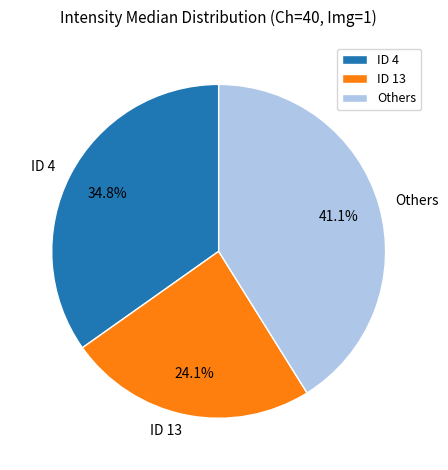

Which slice is the smallest?

ID 13